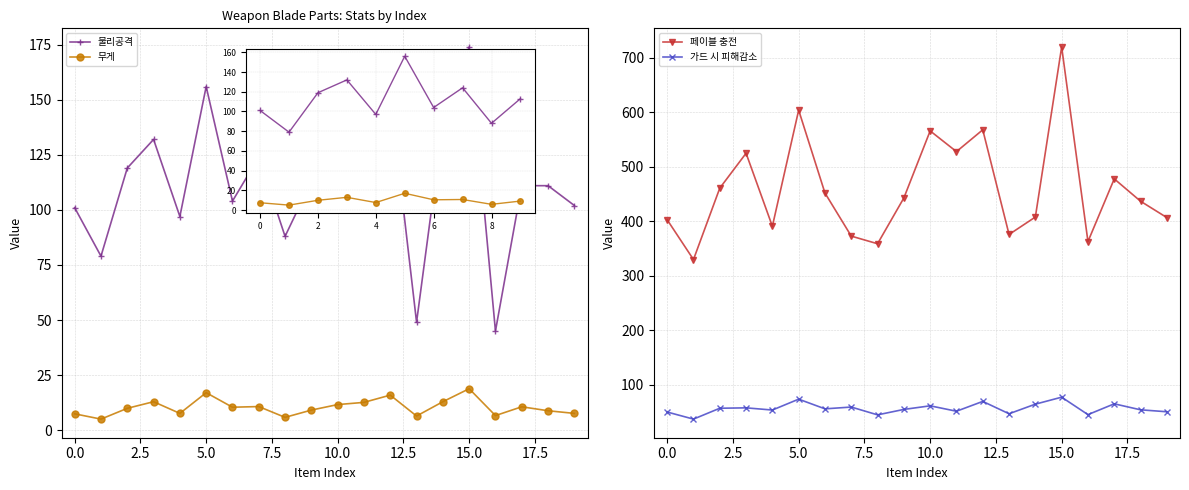

What position from the right is 15?

5